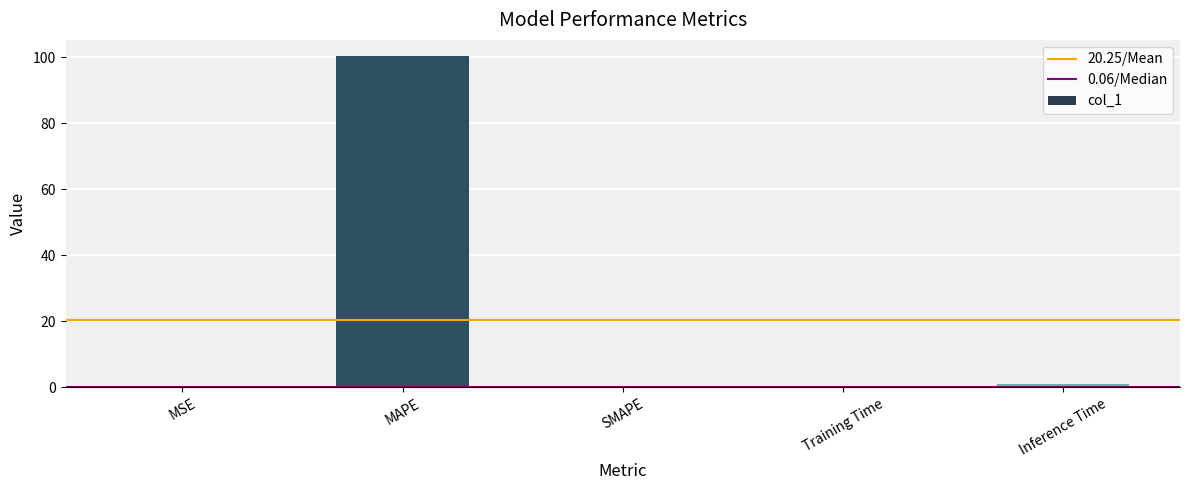

What is the approximate value at MAPE?

100.2